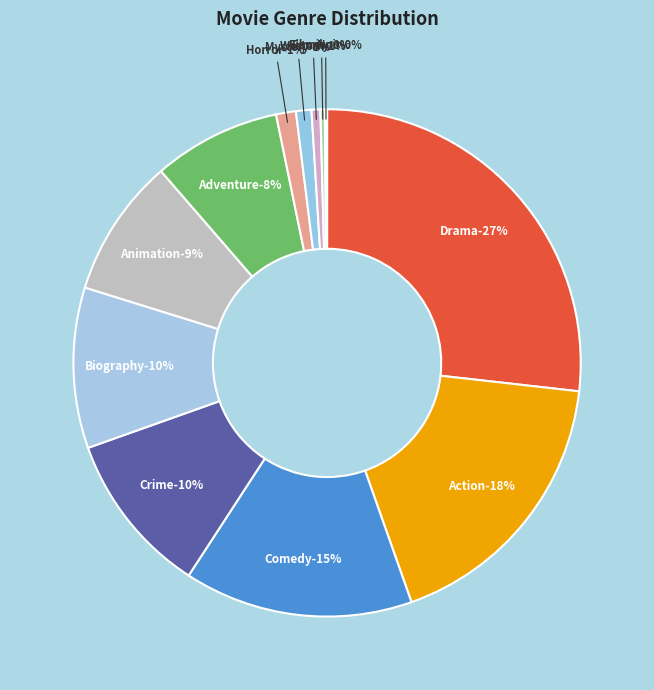

The Western slice represents 1% of the pie. True or false?

True